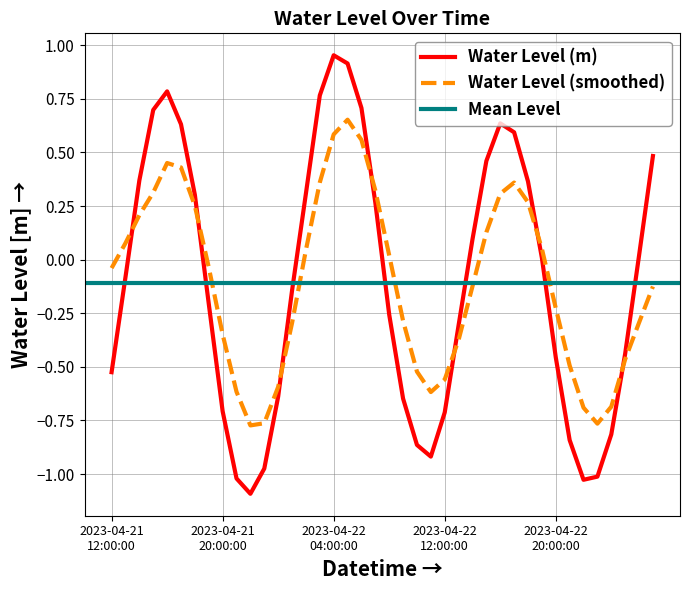

Reading left to right, transcribe all the data shown in this chart.

-0.5	-0.1	0.4	0.7	0.8	0.6	0.3	-0.2	-0.7	-1.0	-1.1	-1.0	-0.6	-0.1	0.3	0.8	1.0	0.9	0.7	0.3	-0.3	-0.6	-0.9	-0.9	-0.7	-0.3	0.1	0.5	0.6	0.6	0.4	0.0	-0.5	-0.8	-1.0	-1.0	-0.8	-0.4	0.0	0.5